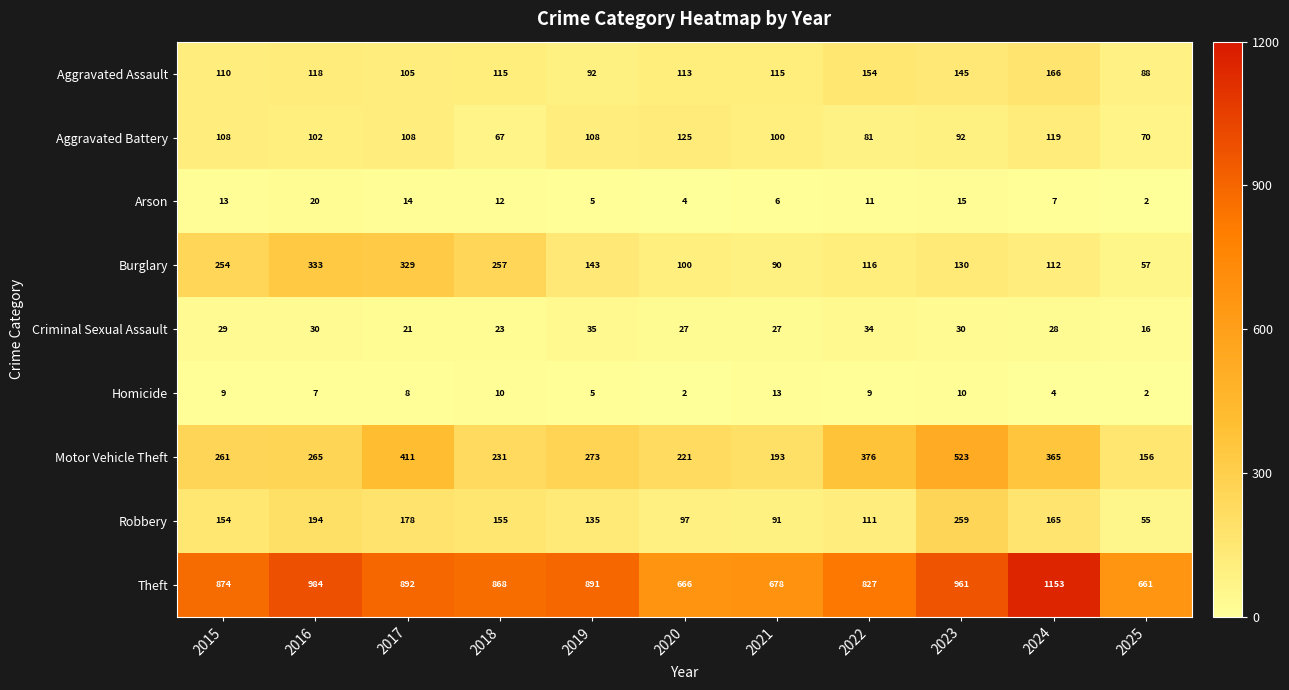

The Arson series shows 5 at 2019. True or false?

True